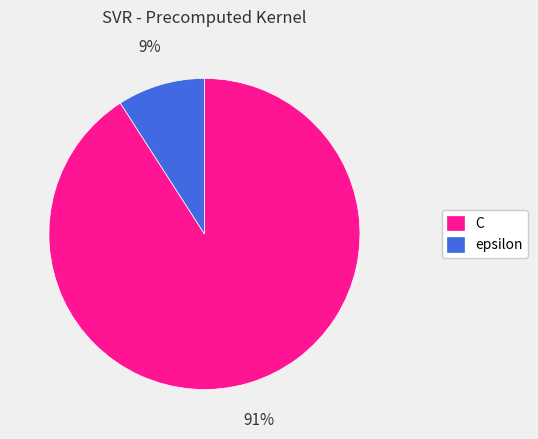

Is it true that epsilon is 9% of the pie?

True